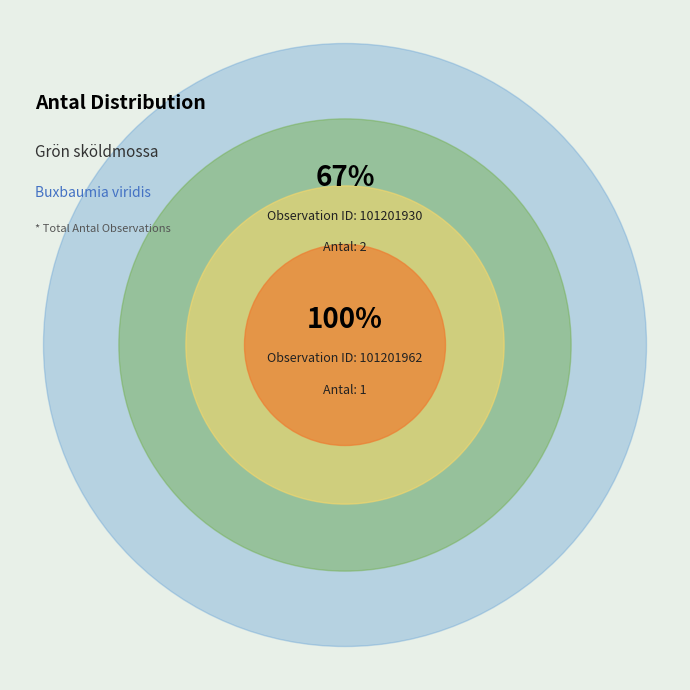

Which slice is the largest?

101201930